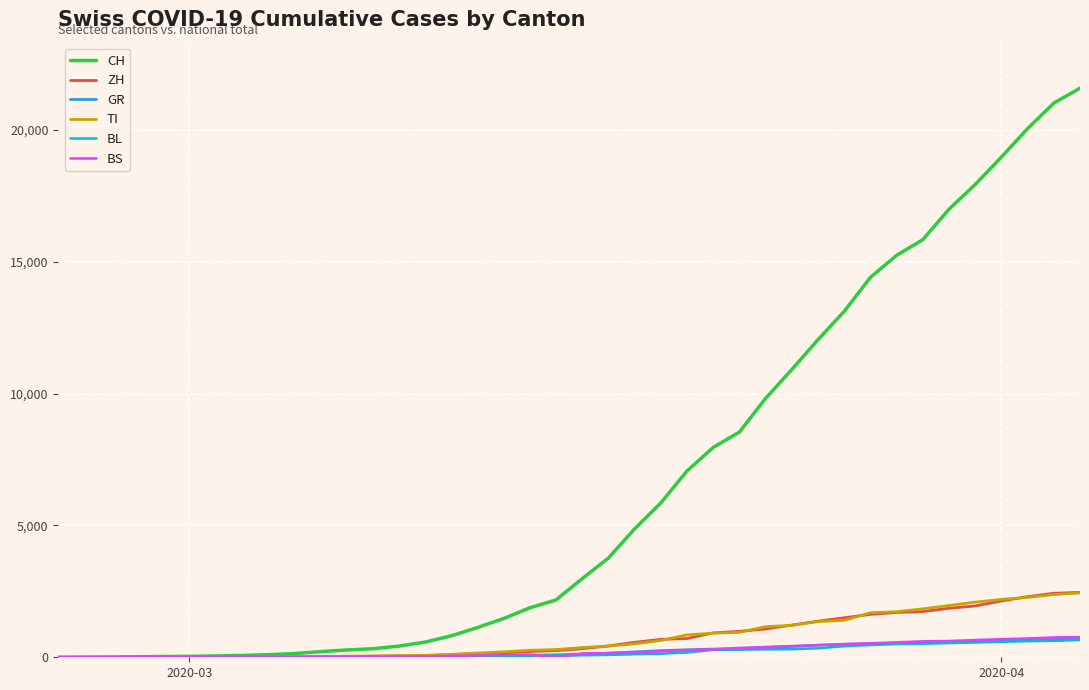

Which series has the largest range (max minus min)?

CH